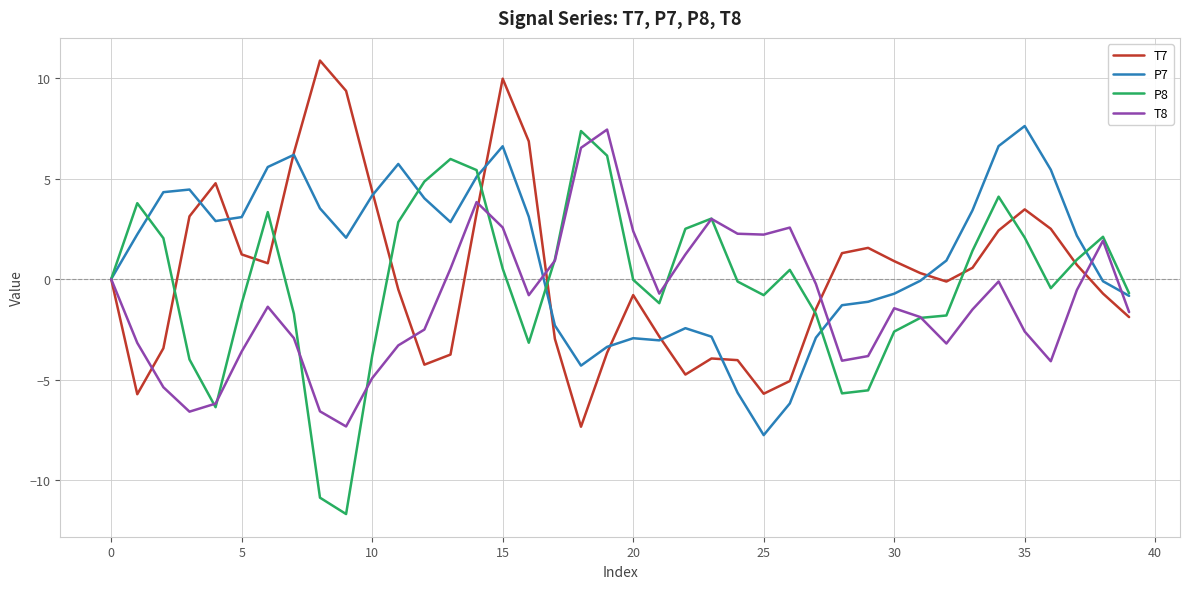

What is the greatest value displayed?

10.9